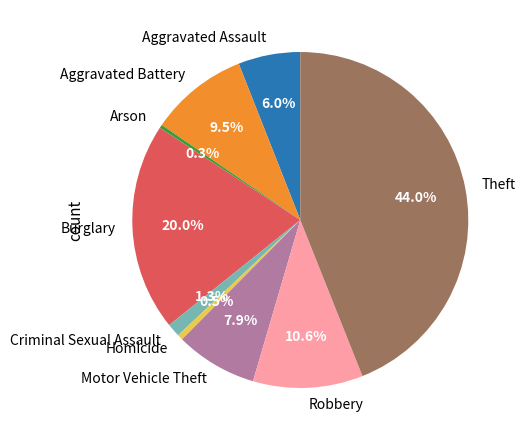

Is Motor Vehicle Theft the majority of the pie?

No